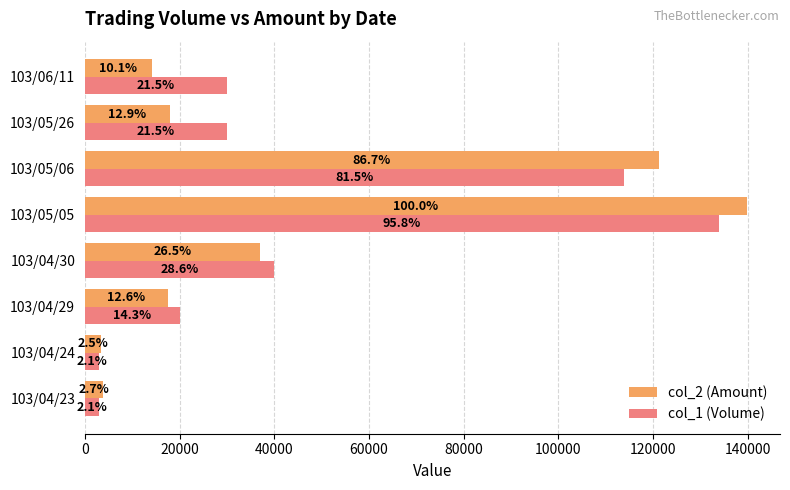

At how many categories does at least one series exceed 44286?

2